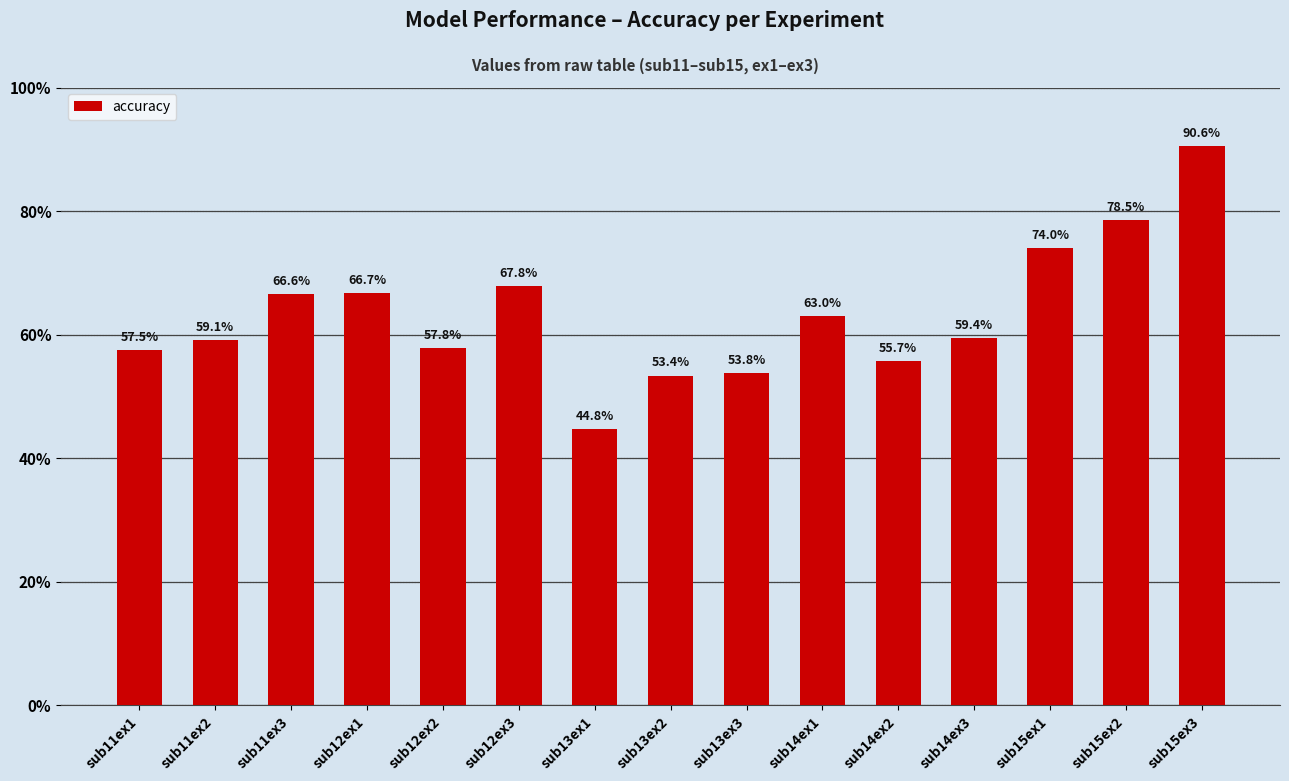

What is the sum of the values at sub11ex3 and sub13ex1?

111.3